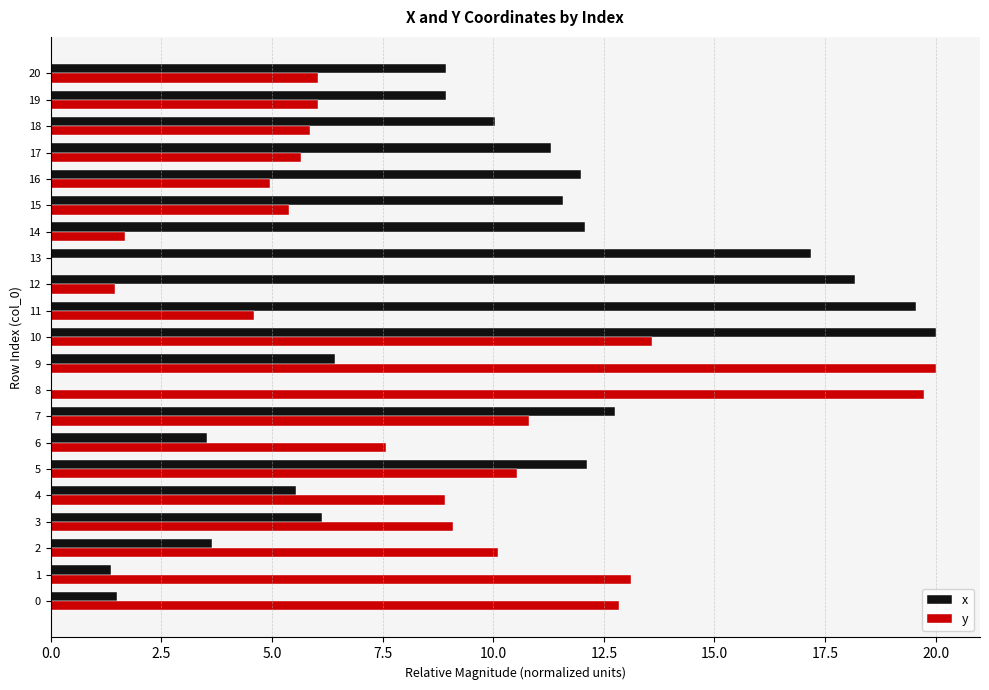

What is the sum of the x values at 12 and 18?

28.2